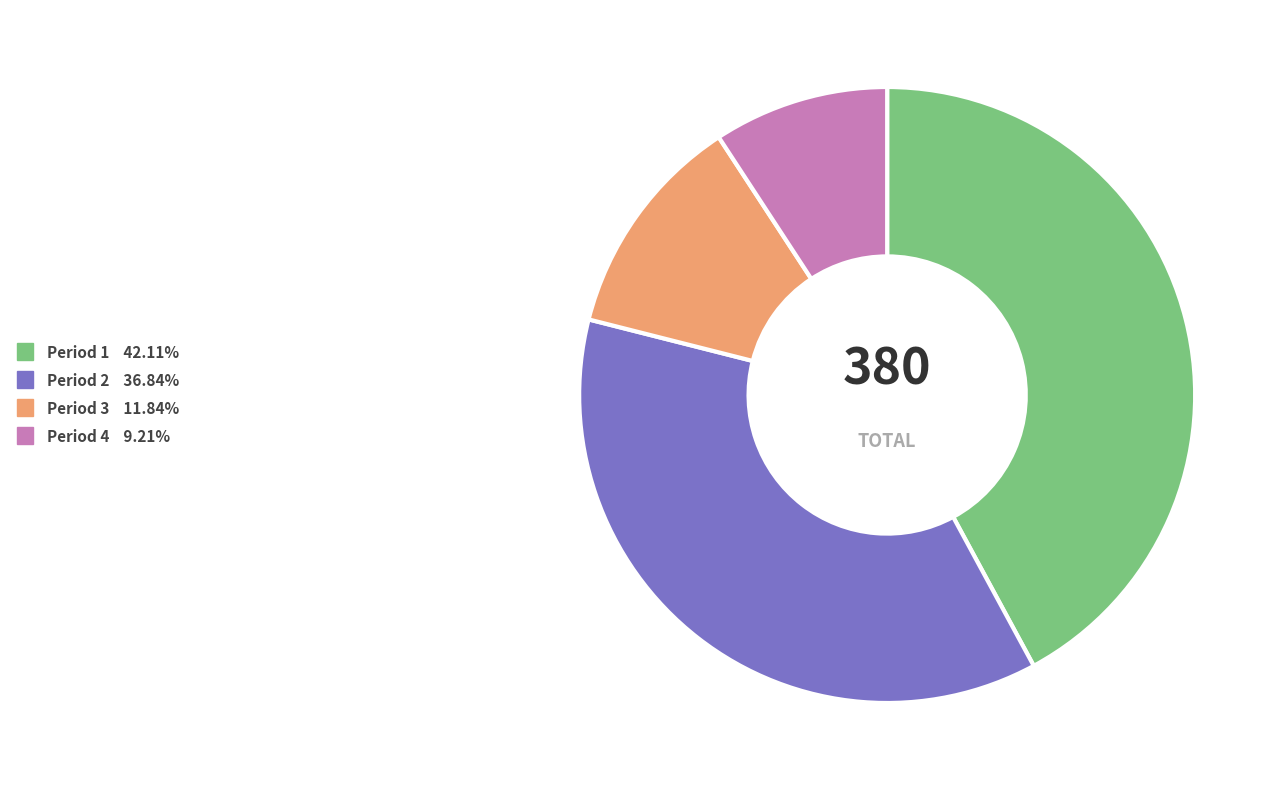

Approximately how many times larger is the value at Period 1 compared to Period 4?

4.6